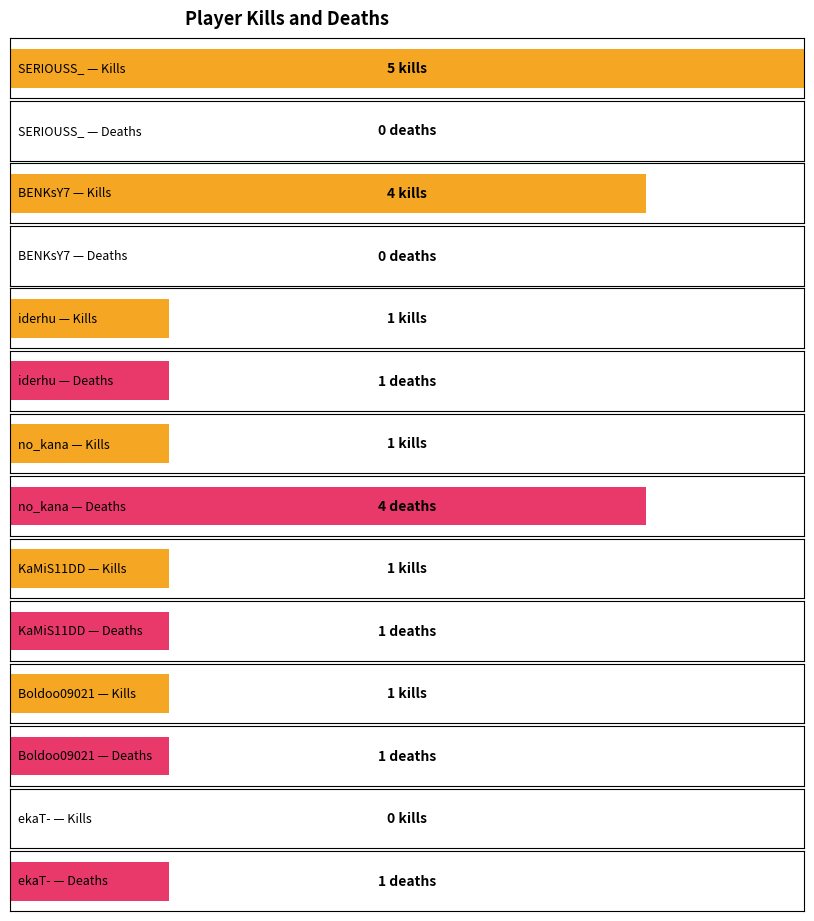

At which category is the sum across all series the highest?

SERIOUSS_